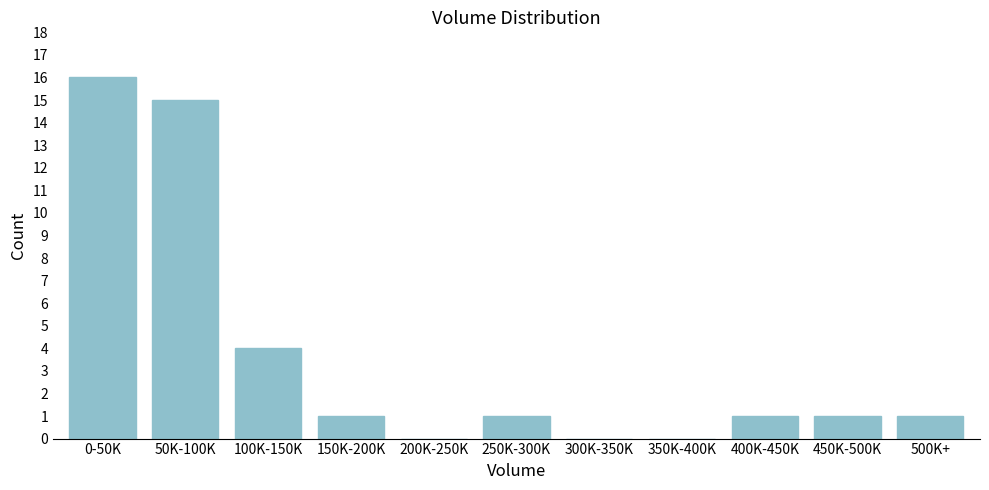

Reading left to right, transcribe all the data shown in this chart.

0-50K=16	50K-100K=15	100K-150K=4	150K-200K=1	200K-250K=0	250K-300K=1	300K-350K=0	350K-400K=0	400K-450K=1	450K-500K=1	500K+=1